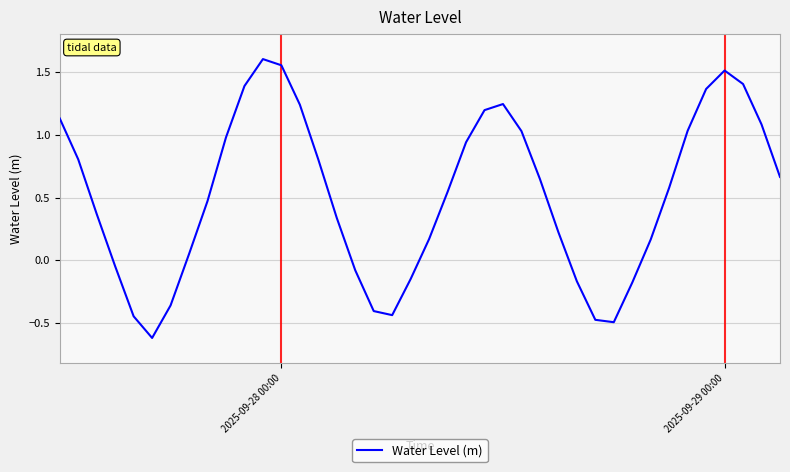

How many negative values are there?

12